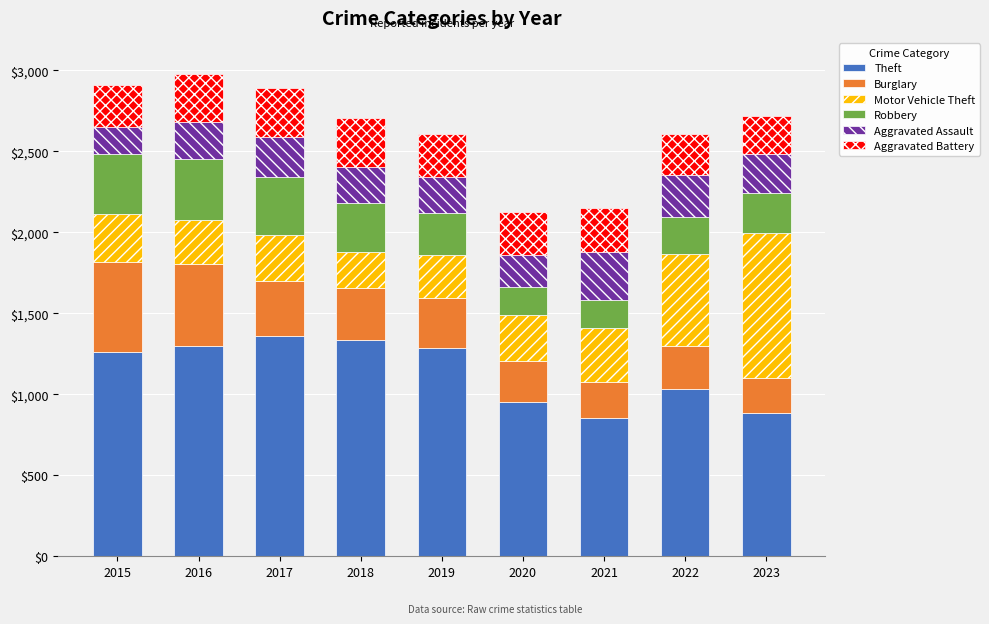

Does the chart contain any negative values?

No